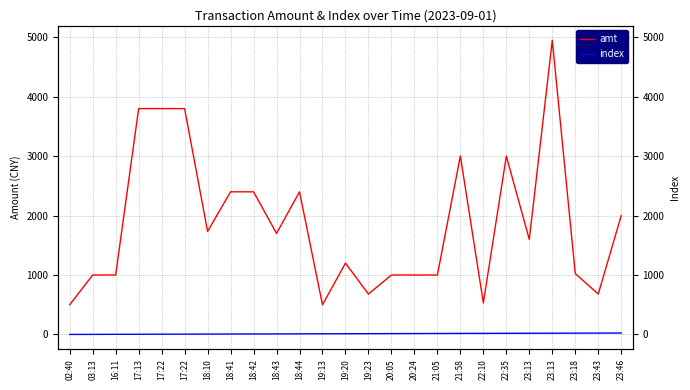

At which category does amt reach its first local peak?

18:44